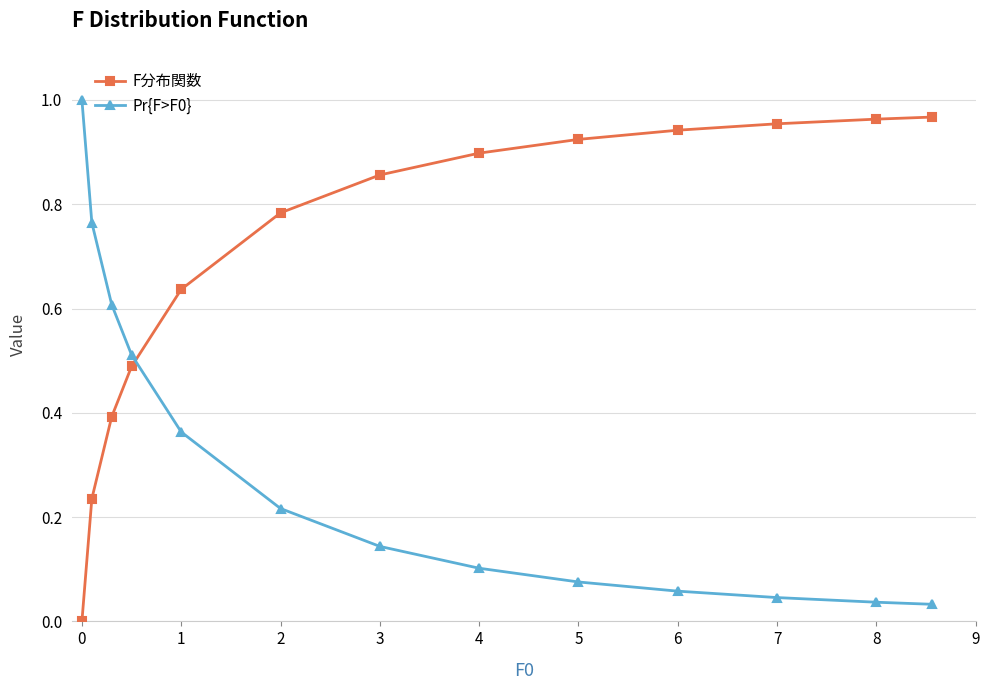

True or false: Pr{F>F0} and F分布関数 intersect in this chart.

True